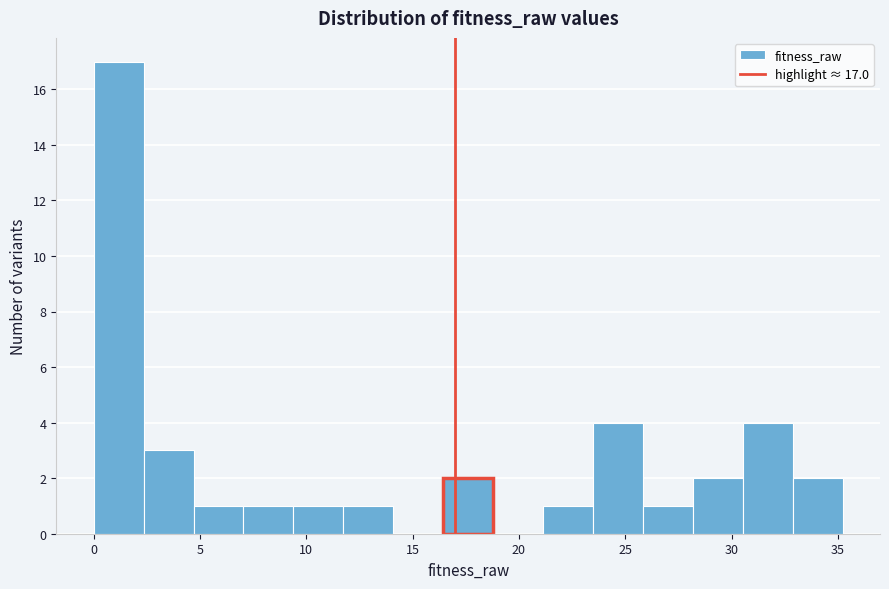

Over which range of the x-axis is the bar tallest?

0.0 to 2.5